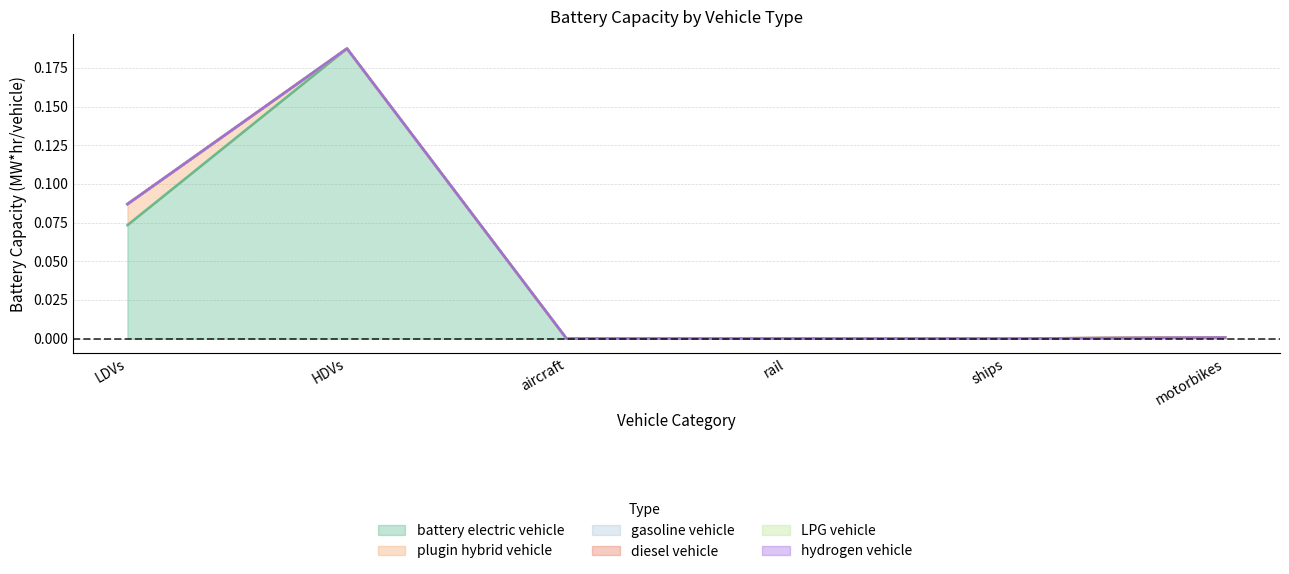

True or false: plugin hybrid vehicle and diesel vehicle intersect in this chart.

False